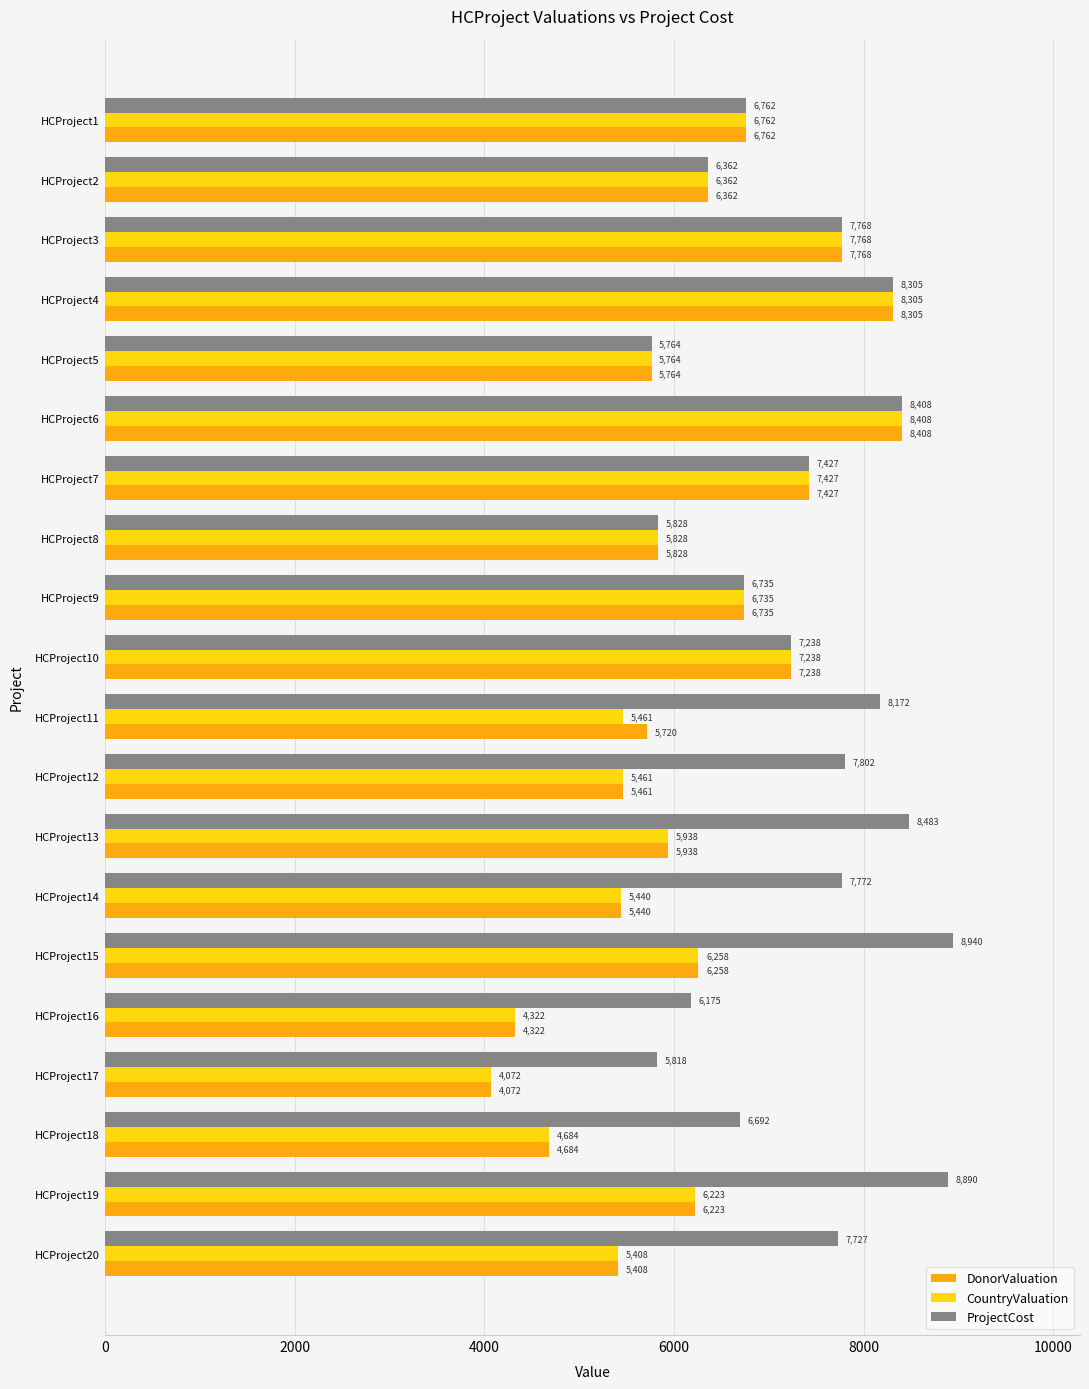

The CountryValuation series shows 9998 at HCProject8. True or false?

False